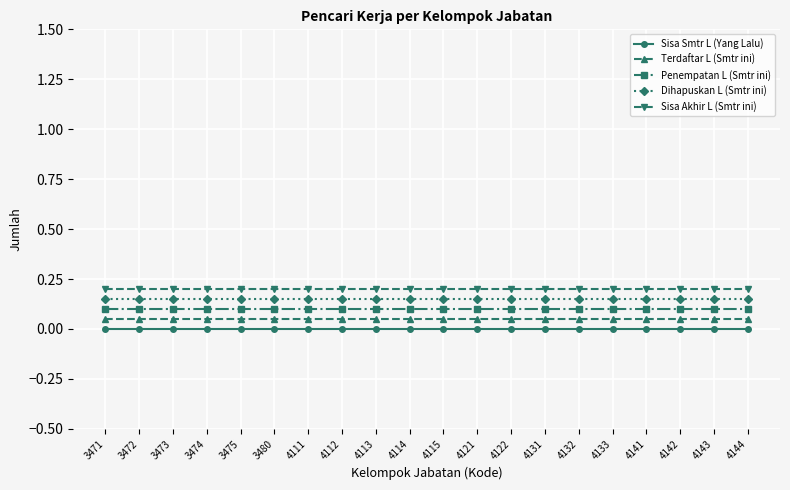

True or false: Dihapuskan L (Smtr ini) and Terdaftar L (Smtr ini) intersect in this chart.

False